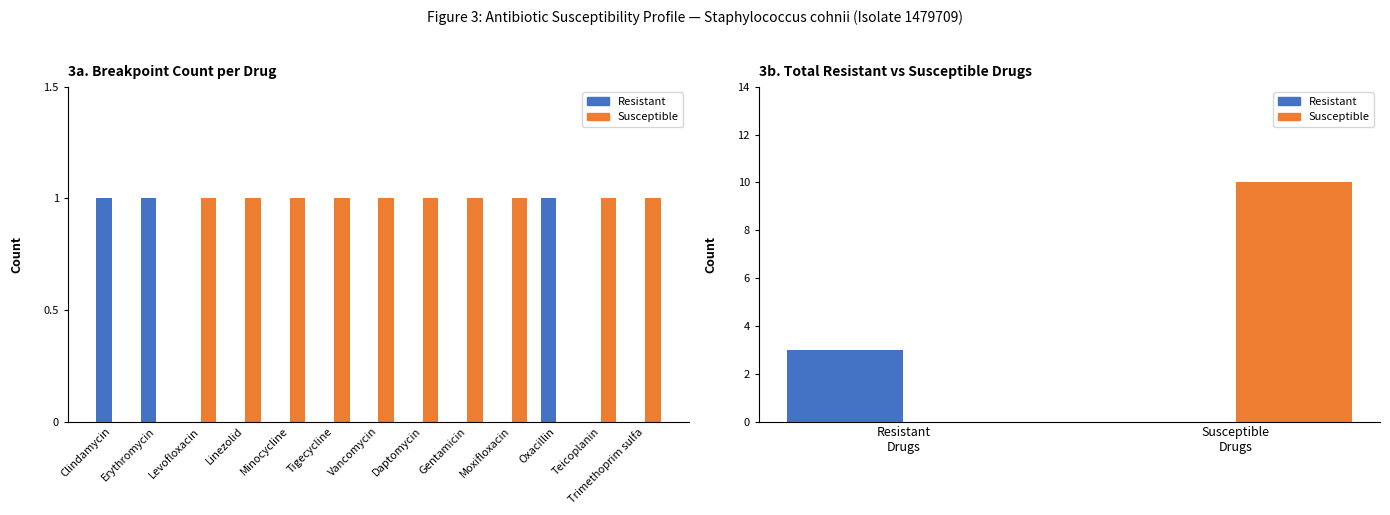

Count the number of data series in this chart.

2